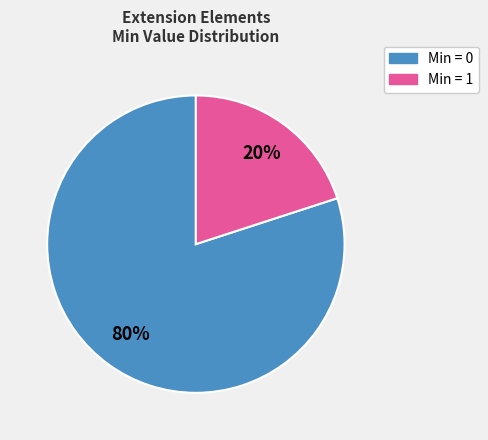

Is there a majority slice in this chart?

Yes